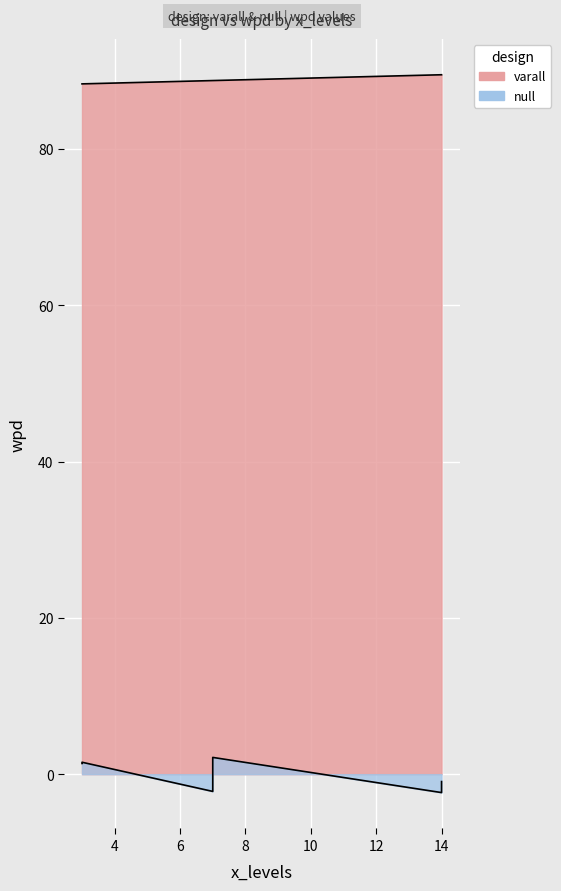

What is the maximum value shown in the chart?

89.5